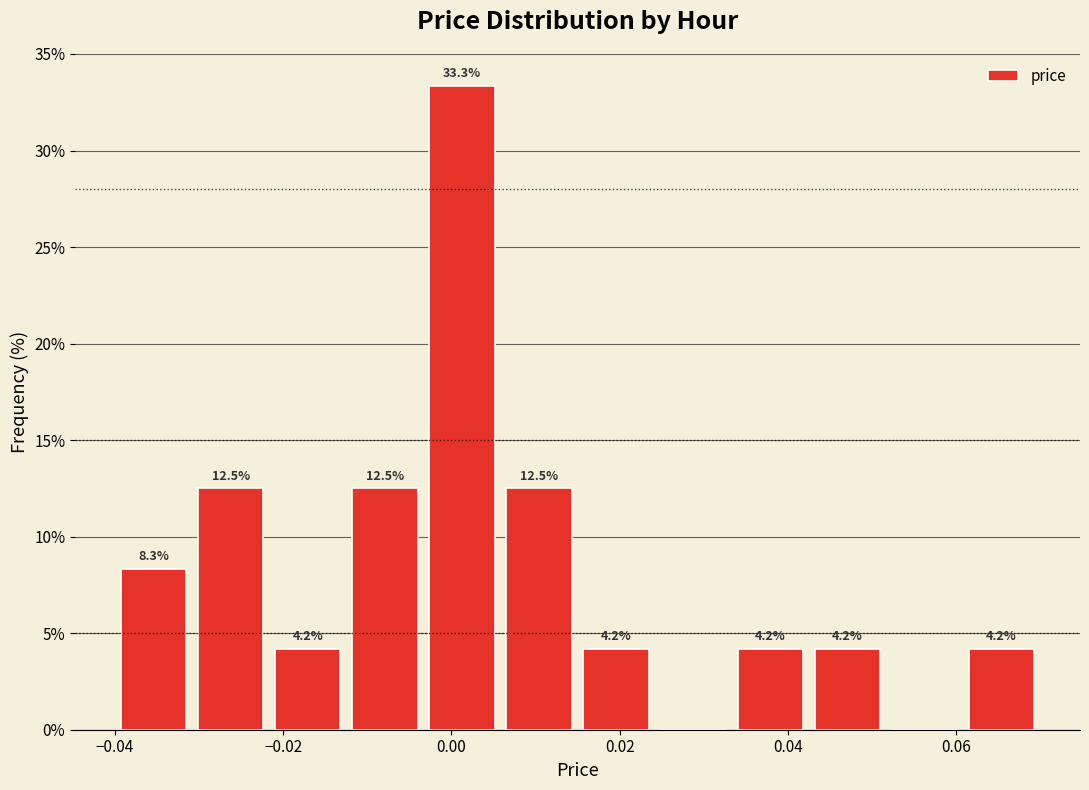

Over which range of the x-axis is the bar tallest?

-0.004 to 0.006